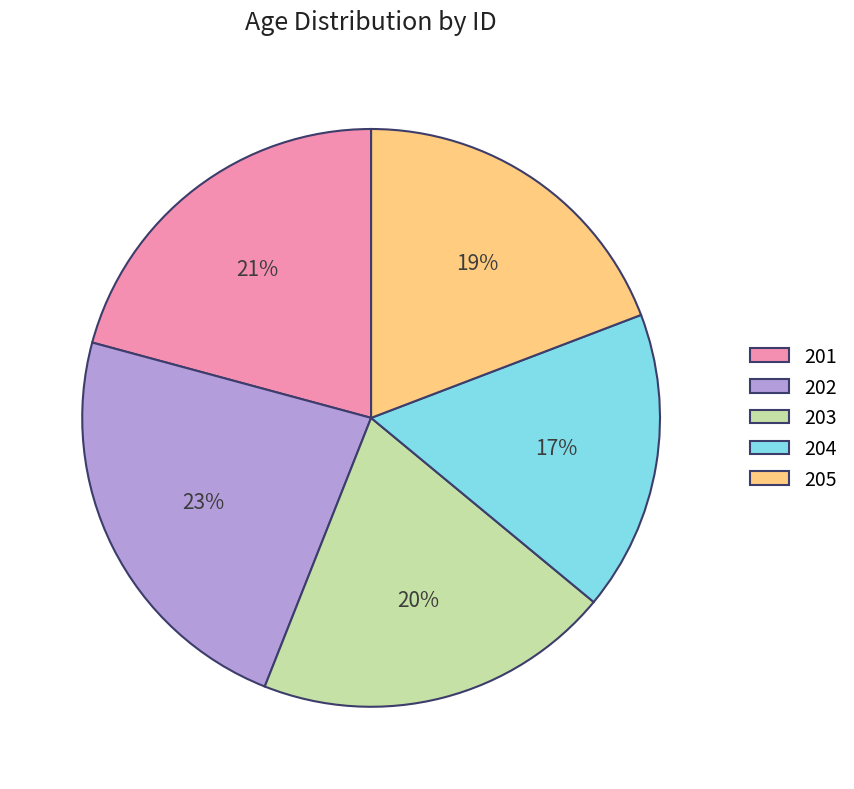

Rank the categories by value from highest to lowest.

202, 201, 203, 205, 204